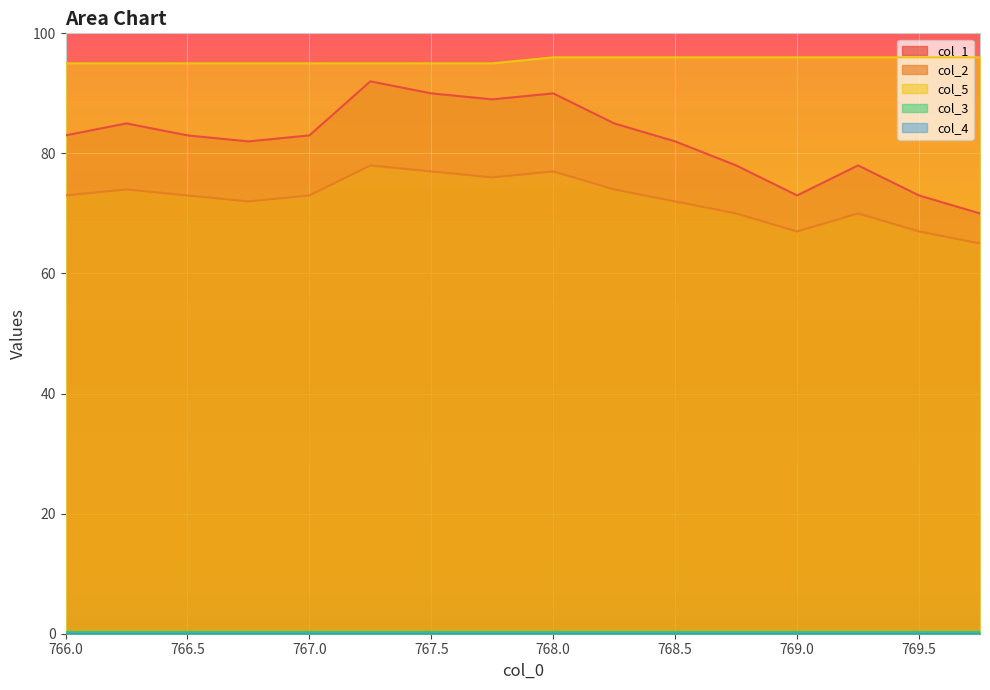

True or false: col_2 has a value of 118 at 768.5.

False